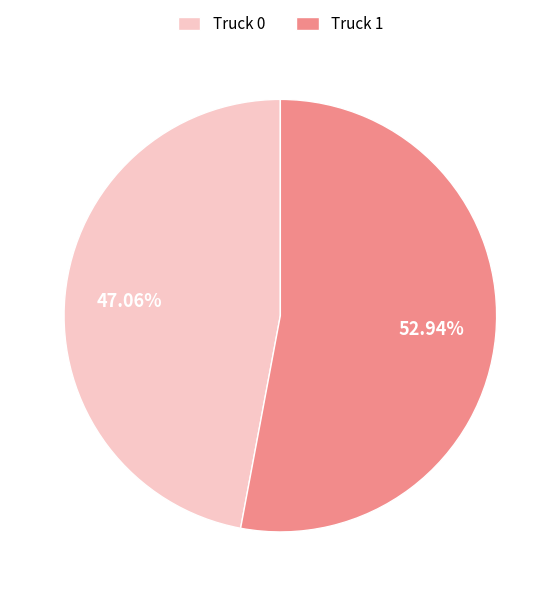

How many segments does this pie chart have?

2